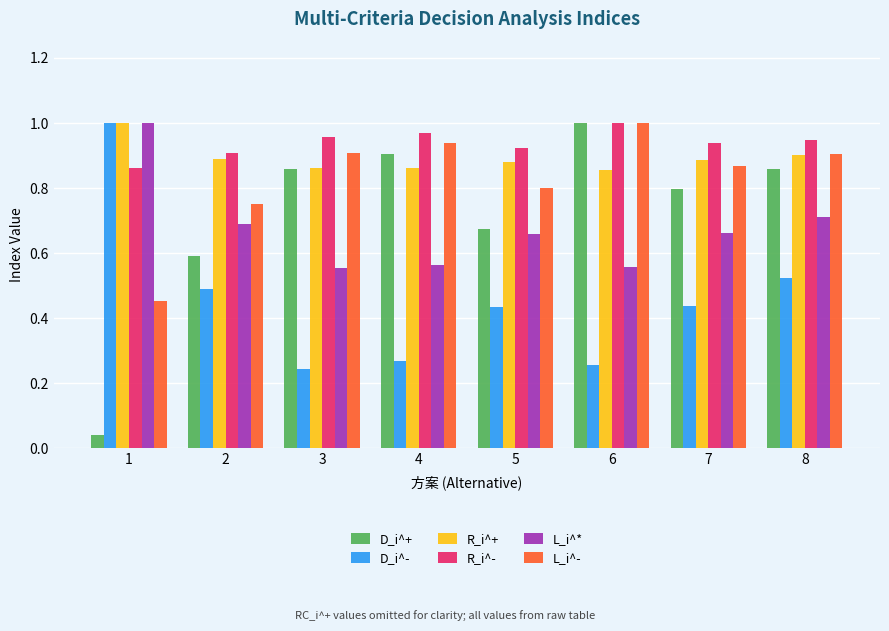

Which series changed the most between 3 and 7?

D_i^-